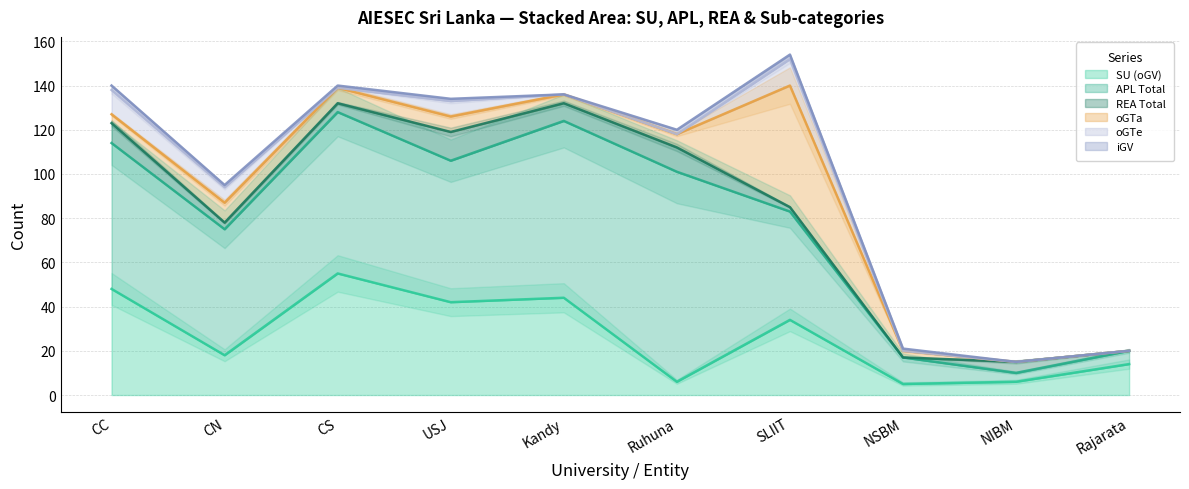

The value of oGTe at USJ is 4. True or false?

False